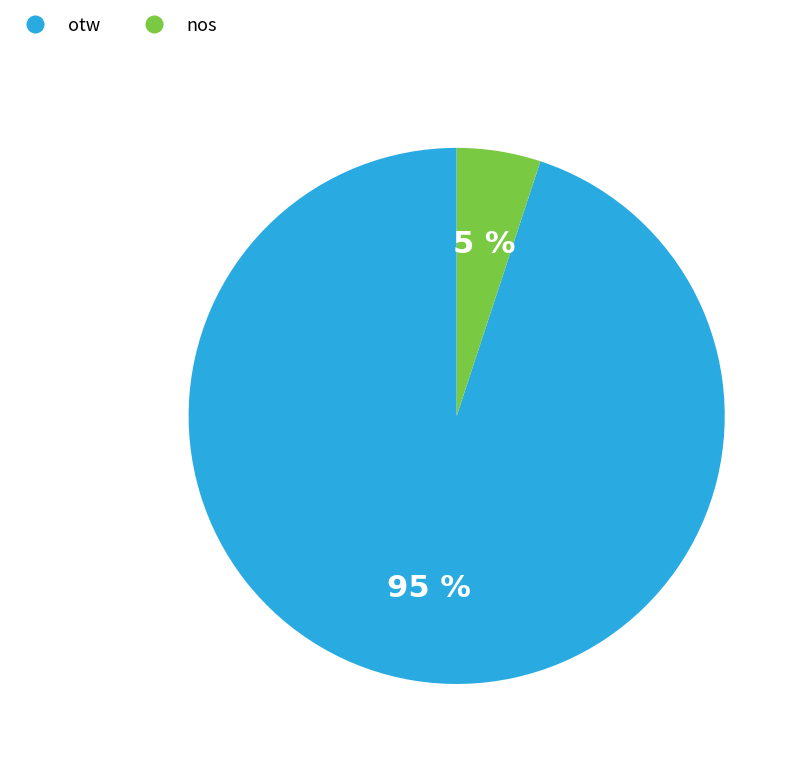

Between nos and otw, which is larger?

otw